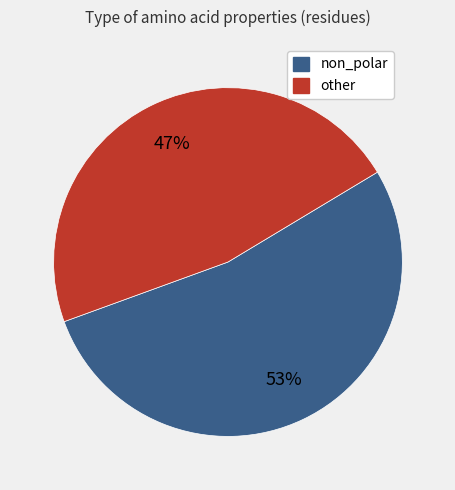

To the nearest percent, what is the average slice percentage?

50%